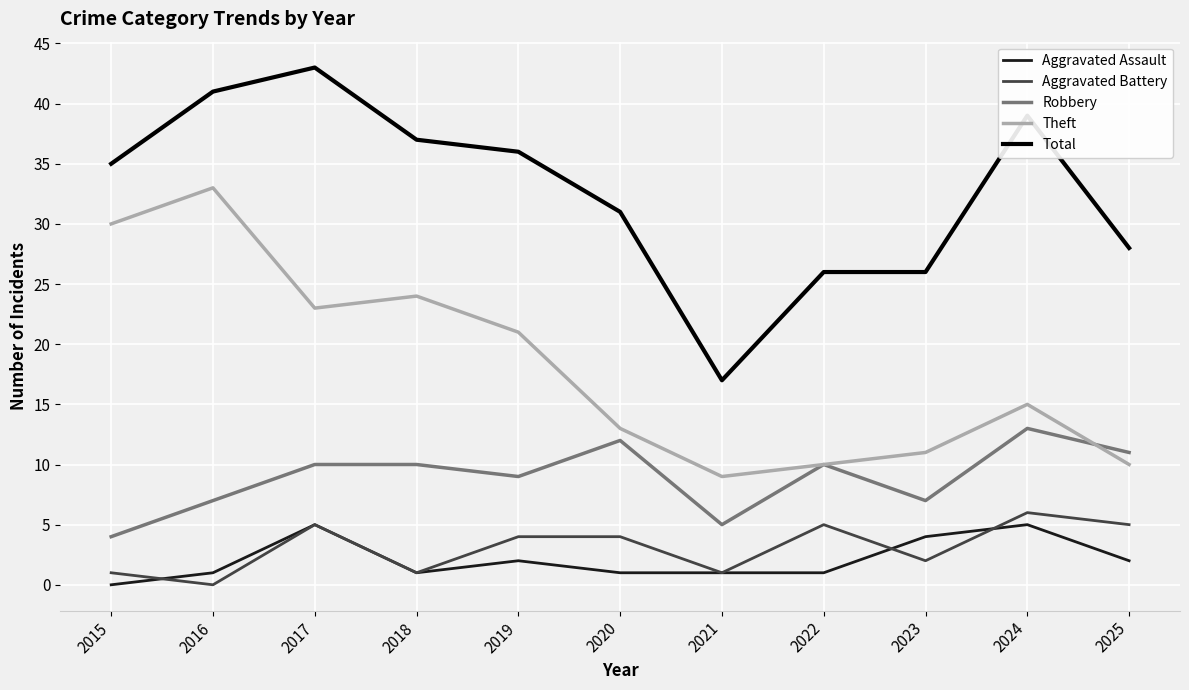

True or false: Theft and Aggravated Assault cross at least once.

False